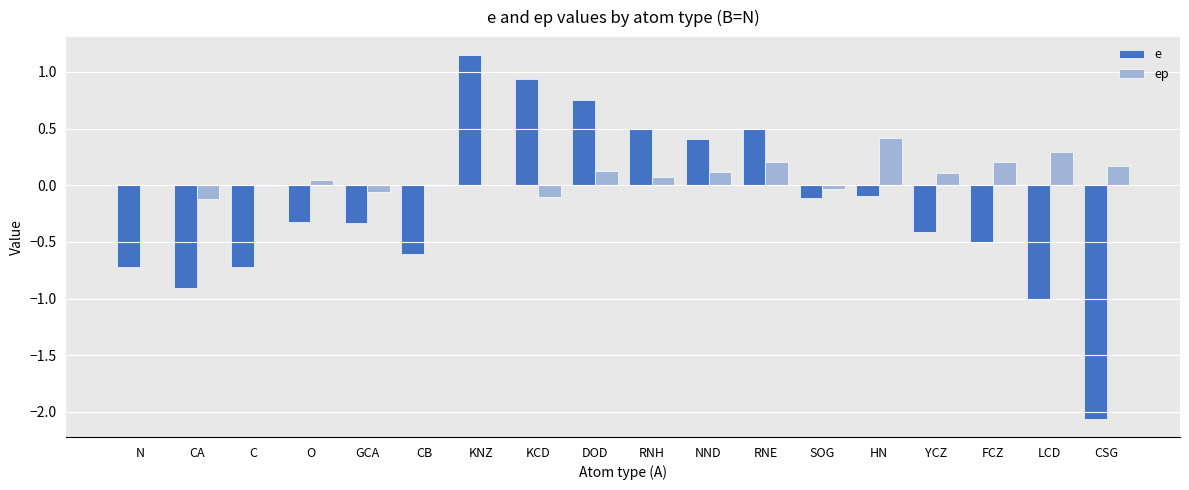

Is it true that e equals -0.4 at YCZ?

True